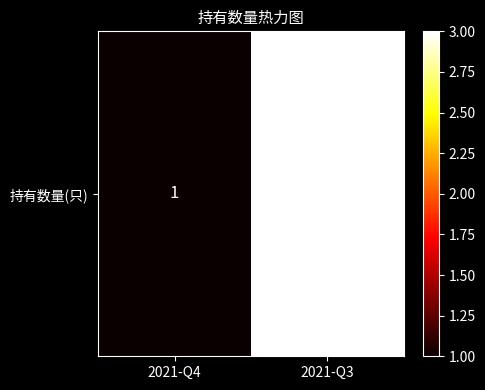

Rank the categories by value from lowest to highest.

2021-Q4, 2021-Q3